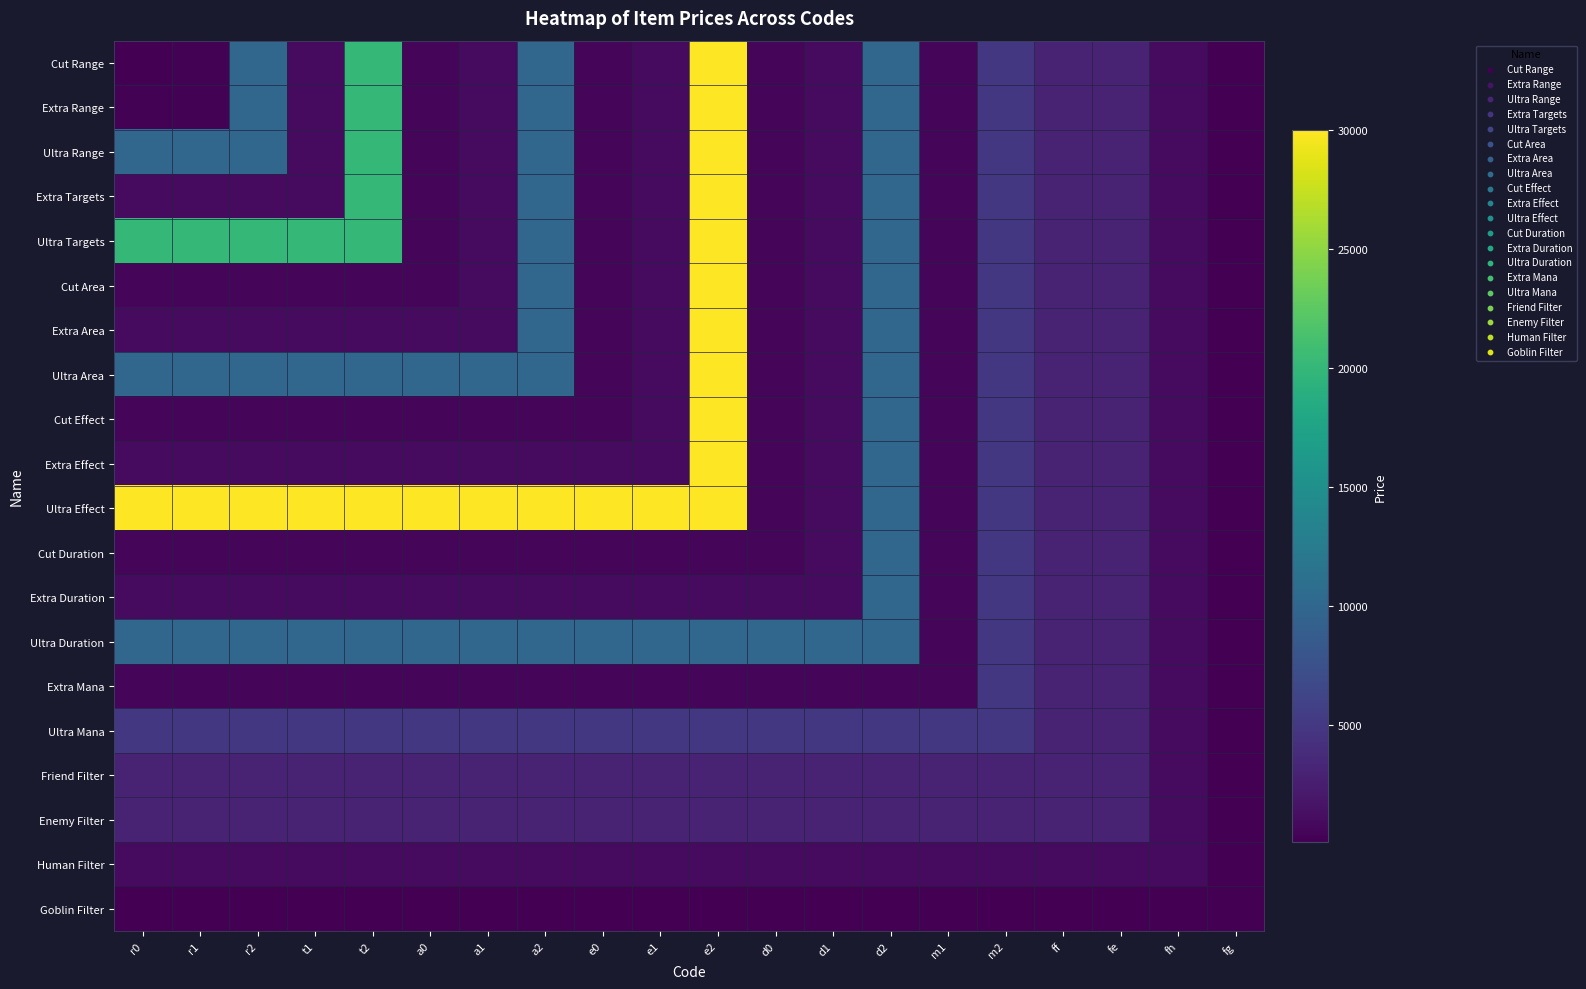

Reading left to right, transcribe all the data shown in this chart.

Cut Range: r0=150	r1=300	r2=10000	t1=1000	t2=20000	a0=500	a1=1000	a2=10000	e0=500	e1=1000	e2=30000	d0=500	d1=1000	d2=10000	m1=500	m2=5000	ff=3000	fe=3000	fh=1000	fg=100
Extra Range: r0=300	r1=300	r2=10000	t1=1000	t2=20000	a0=500	a1=1000	a2=10000	e0=500	e1=1000	e2=30000	d0=500	d1=1000	d2=10000	m1=500	m2=5000	ff=3000	fe=3000	fh=1000	fg=100
Ultra Range: r0=10000	r1=10000	r2=10000	t1=1000	t2=20000	a0=500	a1=1000	a2=10000	e0=500	e1=1000	e2=30000	d0=500	d1=1000	d2=10000	m1=500	m2=5000	ff=3000	fe=3000	fh=1000	fg=100
Extra Targets: r0=1000	r1=1000	r2=1000	t1=1000	t2=20000	a0=500	a1=1000	a2=10000	e0=500	e1=1000	e2=30000	d0=500	d1=1000	d2=10000	m1=500	m2=5000	ff=3000	fe=3000	fh=1000	fg=100
Ultra Targets: r0=20000	r1=20000	r2=20000	t1=20000	t2=20000	a0=500	a1=1000	a2=10000	e0=500	e1=1000	e2=30000	d0=500	d1=1000	d2=10000	m1=500	m2=5000	ff=3000	fe=3000	fh=1000	fg=100
Cut Area: r0=500	r1=500	r2=500	t1=500	t2=500	a0=500	a1=1000	a2=10000	e0=500	e1=1000	e2=30000	d0=500	d1=1000	d2=10000	m1=500	m2=5000	ff=3000	fe=3000	fh=1000	fg=100
Extra Area: r0=1000	r1=1000	r2=1000	t1=1000	t2=1000	a0=1000	a1=1000	a2=10000	e0=500	e1=1000	e2=30000	d0=500	d1=1000	d2=10000	m1=500	m2=5000	ff=3000	fe=3000	fh=1000	fg=100
Ultra Area: r0=10000	r1=10000	r2=10000	t1=10000	t2=10000	a0=10000	a1=10000	a2=10000	e0=500	e1=1000	e2=30000	d0=500	d1=1000	d2=10000	m1=500	m2=5000	ff=3000	fe=3000	fh=1000	fg=100
Cut Effect: r0=500	r1=500	r2=500	t1=500	t2=500	a0=500	a1=500	a2=500	e0=500	e1=1000	e2=30000	d0=500	d1=1000	d2=10000	m1=500	m2=5000	ff=3000	fe=3000	fh=1000	fg=100
Extra Effect: r0=1000	r1=1000	r2=1000	t1=1000	t2=1000	a0=1000	a1=1000	a2=1000	e0=1000	e1=1000	e2=30000	d0=500	d1=1000	d2=10000	m1=500	m2=5000	ff=3000	fe=3000	fh=1000	fg=100
Ultra Effect: r0=30000	r1=30000	r2=30000	t1=30000	t2=30000	a0=30000	a1=30000	a2=30000	e0=30000	e1=30000	e2=30000	d0=500	d1=1000	d2=10000	m1=500	m2=5000	ff=3000	fe=3000	fh=1000	fg=100
Cut Duration: r0=500	r1=500	r2=500	t1=500	t2=500	a0=500	a1=500	a2=500	e0=500	e1=500	e2=500	d0=500	d1=1000	d2=10000	m1=500	m2=5000	ff=3000	fe=3000	fh=1000	fg=100
Extra Duration: r0=1000	r1=1000	r2=1000	t1=1000	t2=1000	a0=1000	a1=1000	a2=1000	e0=1000	e1=1000	e2=1000	d0=1000	d1=1000	d2=10000	m1=500	m2=5000	ff=3000	fe=3000	fh=1000	fg=100
Ultra Duration: r0=10000	r1=10000	r2=10000	t1=10000	t2=10000	a0=10000	a1=10000	a2=10000	e0=10000	e1=10000	e2=10000	d0=10000	d1=10000	d2=10000	m1=500	m2=5000	ff=3000	fe=3000	fh=1000	fg=100
Extra Mana: r0=500	r1=500	r2=500	t1=500	t2=500	a0=500	a1=500	a2=500	e0=500	e1=500	e2=500	d0=500	d1=500	d2=500	m1=500	m2=5000	ff=3000	fe=3000	fh=1000	fg=100
Ultra Mana: r0=5000	r1=5000	r2=5000	t1=5000	t2=5000	a0=5000	a1=5000	a2=5000	e0=5000	e1=5000	e2=5000	d0=5000	d1=5000	d2=5000	m1=5000	m2=5000	ff=3000	fe=3000	fh=1000	fg=100
Friend Filter: r0=3000	r1=3000	r2=3000	t1=3000	t2=3000	a0=3000	a1=3000	a2=3000	e0=3000	e1=3000	e2=3000	d0=3000	d1=3000	d2=3000	m1=3000	m2=3000	ff=3000	fe=3000	fh=1000	fg=100
Enemy Filter: r0=3000	r1=3000	r2=3000	t1=3000	t2=3000	a0=3000	a1=3000	a2=3000	e0=3000	e1=3000	e2=3000	d0=3000	d1=3000	d2=3000	m1=3000	m2=3000	ff=3000	fe=3000	fh=1000	fg=100
Human Filter: r0=1000	r1=1000	r2=1000	t1=1000	t2=1000	a0=1000	a1=1000	a2=1000	e0=1000	e1=1000	e2=1000	d0=1000	d1=1000	d2=1000	m1=1000	m2=1000	ff=1000	fe=1000	fh=1000	fg=100
Goblin Filter: r0=100	r1=100	r2=100	t1=100	t2=100	a0=100	a1=100	a2=100	e0=100	e1=100	e2=100	d0=100	d1=100	d2=100	m1=100	m2=100	ff=100	fe=100	fh=100	fg=100